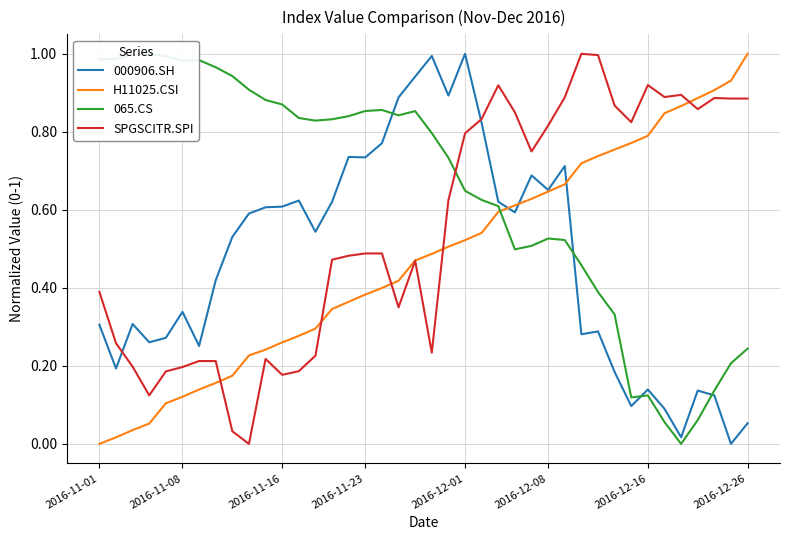

What are all the series names shown in the legend?

000906.SH, H11025.CSI, 065.CS, SPGSCITR.SPI